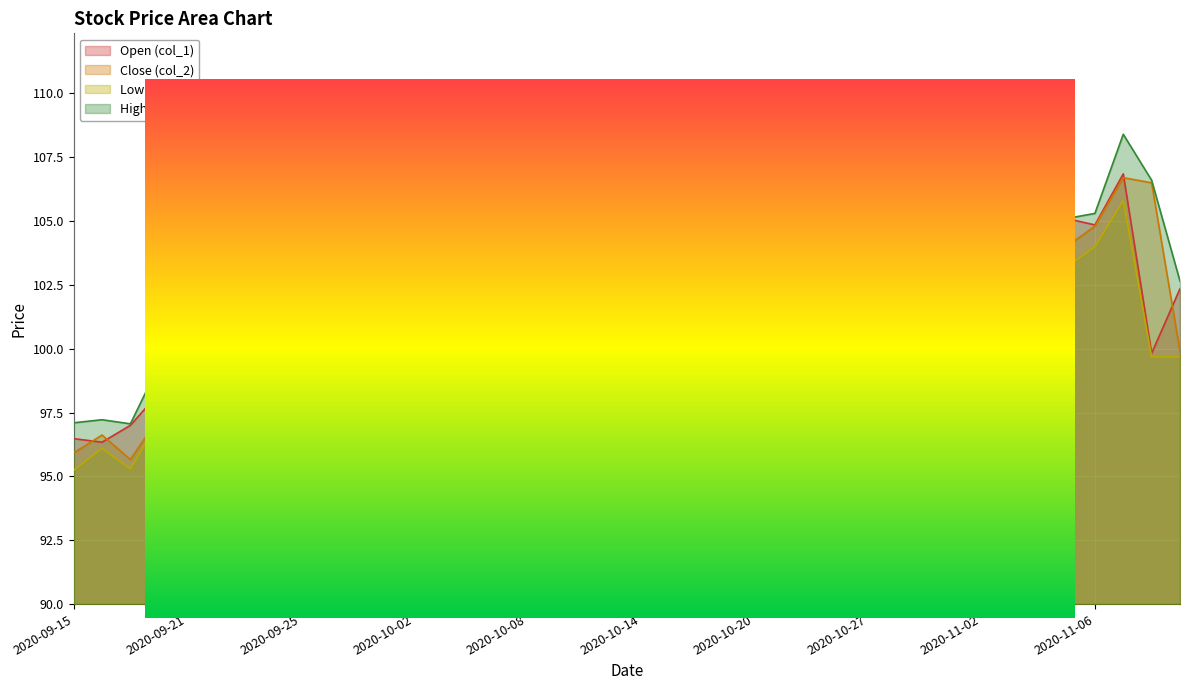

Reading left to right, transcribe all the data shown in this chart.

col_1: 96.5	96.3	97.0	98.3	94.6	96.5	96.7	96.0	95.5	97.1	98.3	96.1	95.0	95.6	96.0	95.1	95.7	96.1	95.9	95.4	95.8	95.2	95.0	97.4	98.6	108.0	109.0	108.5	103.5	100.7	100.7	99.3	100.5	101.6	103.0	105.1	104.8	106.8	99.8	102.3
col_2: 95.9	96.6	95.7	97.3	98.0	95.0	97.1	95.0	95.8	96.1	98.2	98.3	95.5	95.2	96.2	95.9	95.3	96.3	96.5	95.9	95.4	95.4	95.9	96.4	97.4	105.5	108.0	109.0	106.0	101.8	100.7	100.0	99.9	100.6	101.0	104.0	104.8	106.7	106.5	99.9
col_3: 95.2	96.1	95.3	97.1	94.5	95.0	96.4	94.7	94.6	96.1	97.5	95.6	93.8	95.1	95.6	94.7	95.3	95.7	95.7	95.2	94.9	93.4	94.8	96.2	96.6	103.9	106.7	106.7	103.5	100.1	100.4	99.2	98.7	100.3	100.8	103.2	104.0	105.8	99.7	99.7
col_4: 97.1	97.2	97.1	99.3	98.0	96.7	97.7	96.2	96.5	97.4	99.4	98.5	95.5	96.3	97.1	96.4	96.2	96.4	96.6	96.1	95.9	95.6	96.5	97.8	98.6	108.3	110.2	109.2	106.5	102.8	102.2	100.5	101.4	102.2	103.5	105.1	105.3	108.4	106.6	102.7